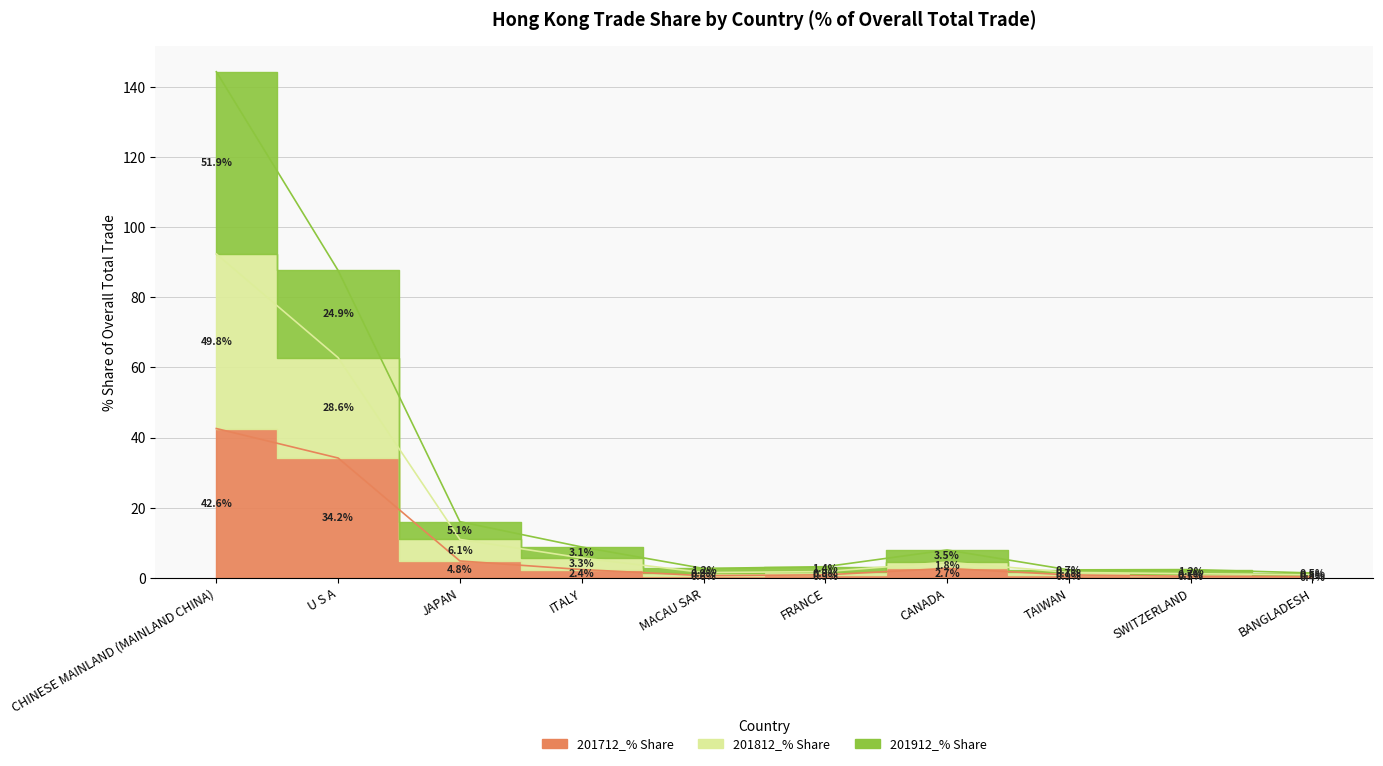

What is the difference between the 201712_% Share values at SWITZERLAND and CANADA?

2.2